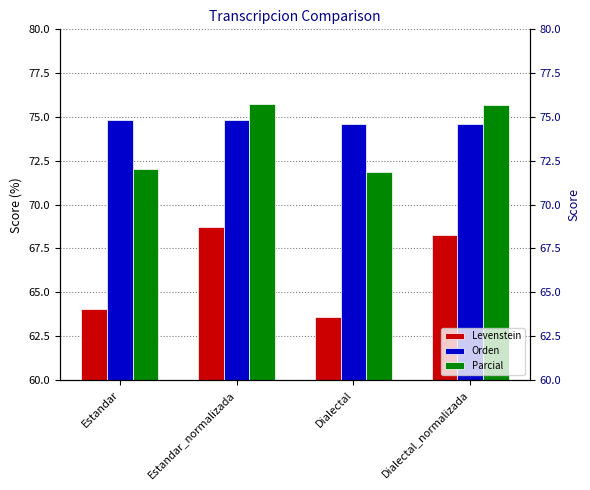

Reading right to left, transcribe all the data shown in this chart.

Levenstein: Dialectal_normalizada=68.3	Dialectal=63.6	Estandar_normalizada=68.7	Estandar=64.1
Orden: Dialectal_normalizada=74.6	Dialectal=74.6	Estandar_normalizada=74.8	Estandar=74.8
Parcial: Dialectal_normalizada=75.7	Dialectal=71.8	Estandar_normalizada=75.7	Estandar=72.0